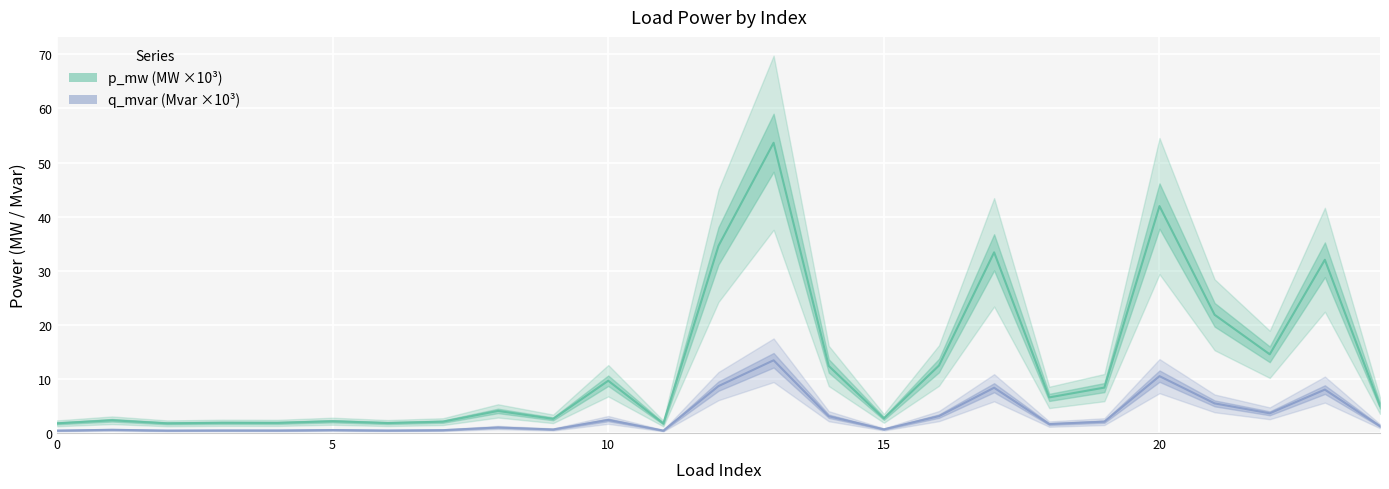

True or false: p_mw and q_mvar intersect in this chart.

False